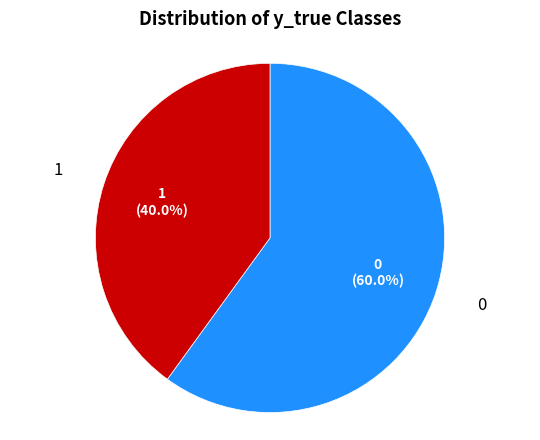

How many slices are in this pie chart?

2